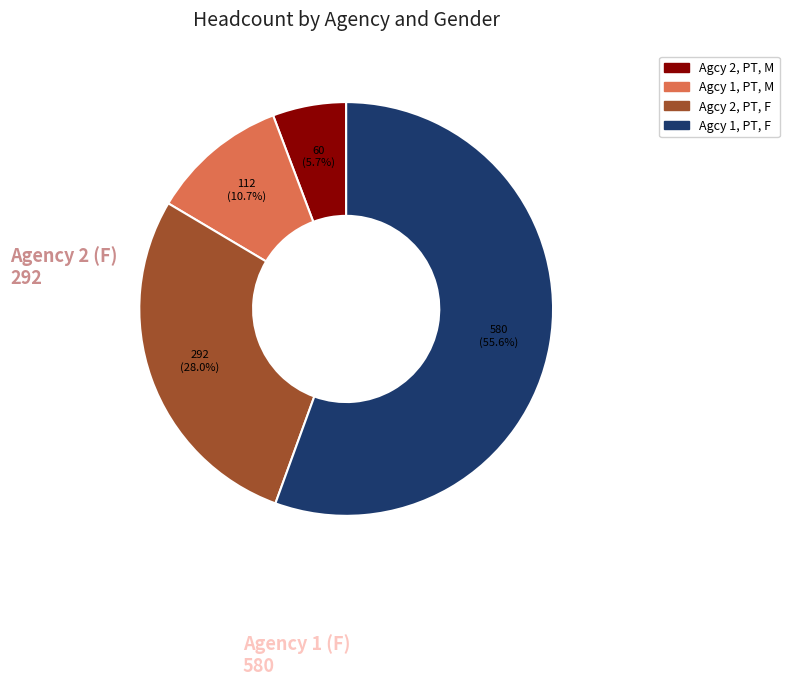

Is there a majority slice in this chart?

Yes